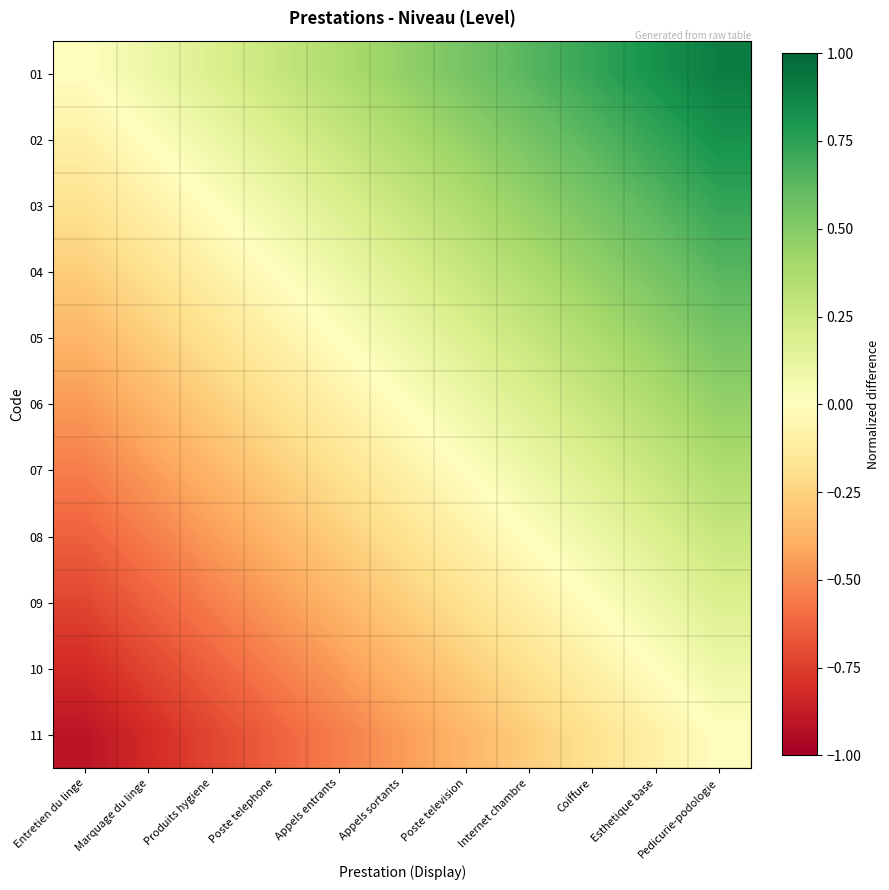

At which category does the chart reach its minimum across all series?

Entretien du linge